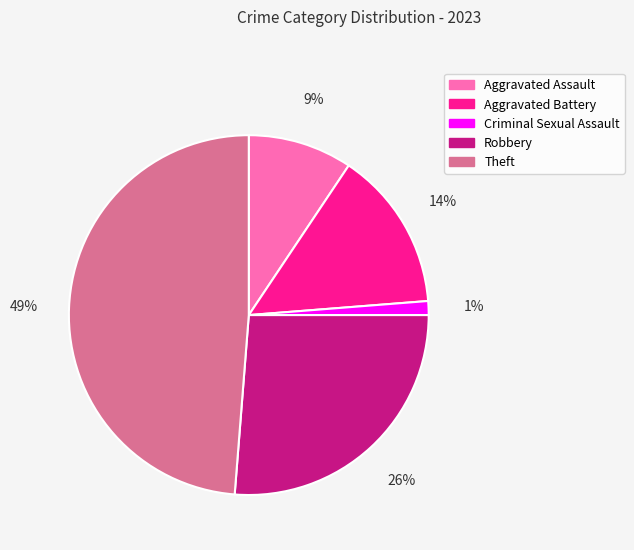

Between Theft and Aggravated Battery, which is larger?

Theft